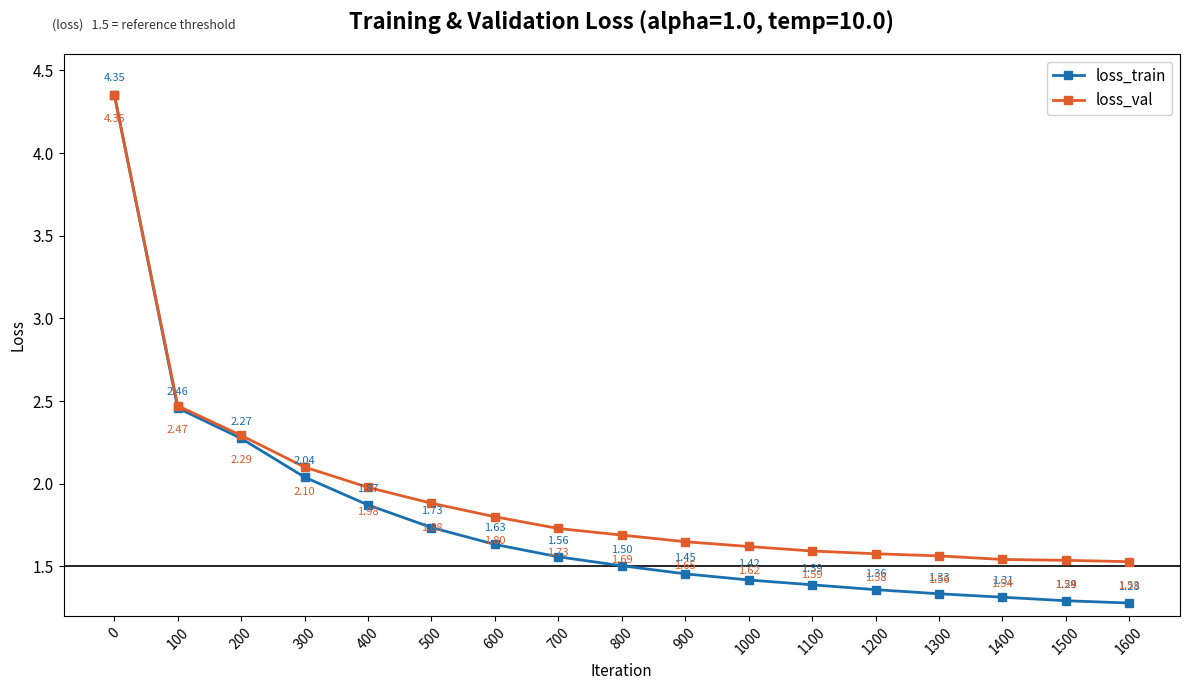

Which series has the largest range (max minus min)?

loss_train